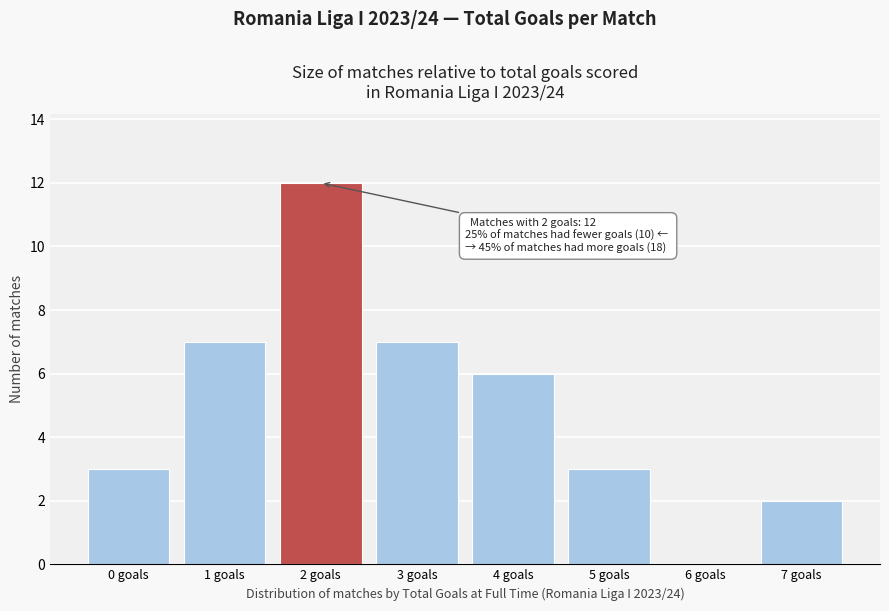

Reading left to right, list all the values displayed in this chart.

0 goals=3	1 goals=7	2 goals=12	3 goals=7	4 goals=6	5 goals=3	6 goals=0	7 goals=2